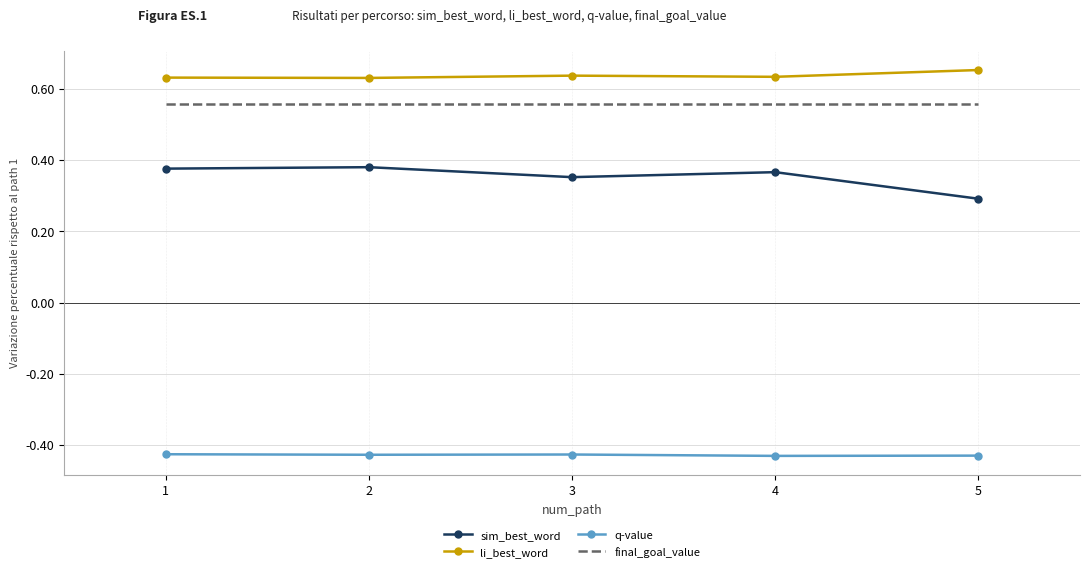

True or false: q-value and final_goal_value intersect in this chart.

False